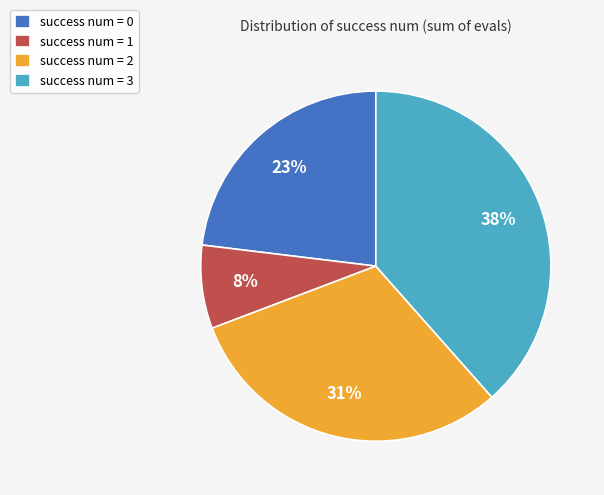

To the nearest percent, what portion does success num = 2 represent?

31%